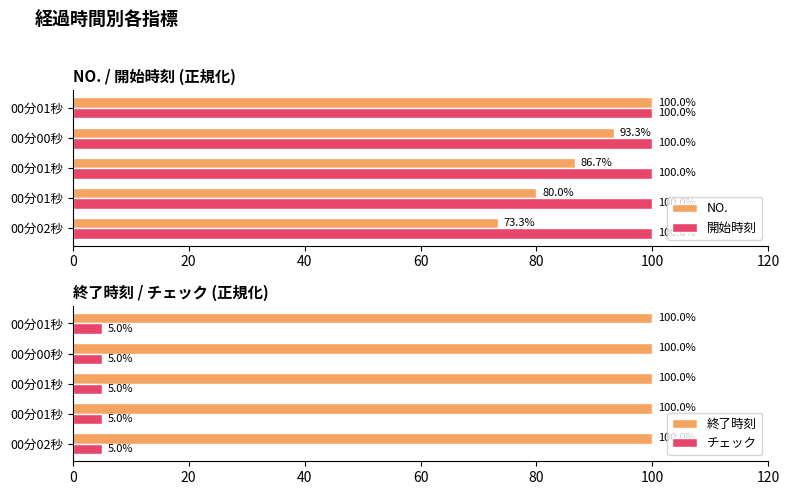

What is the value of the 開始時刻 bar at the 4th from the left?

100.0